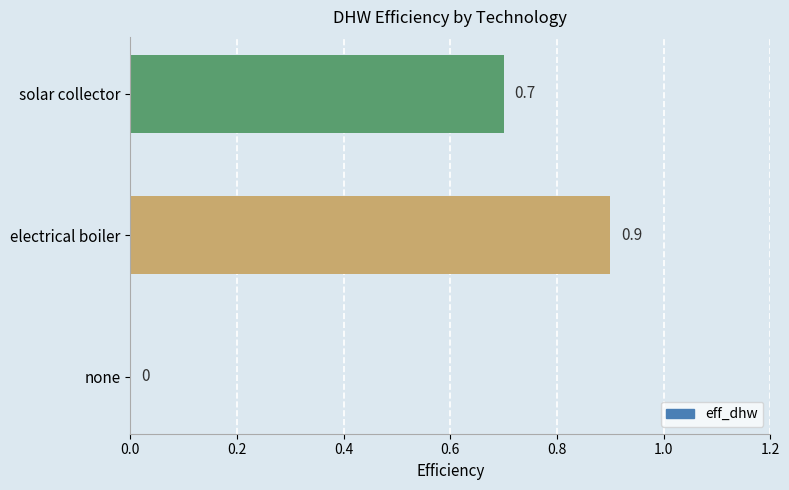

What value does the data have at electrical boiler?

0.9